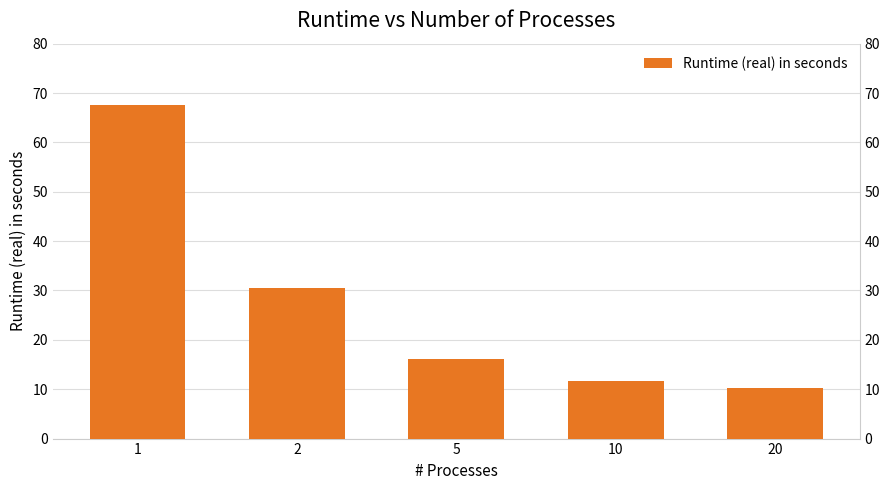

Rank the categories by value from highest to lowest.

1, 2, 5, 10, 20